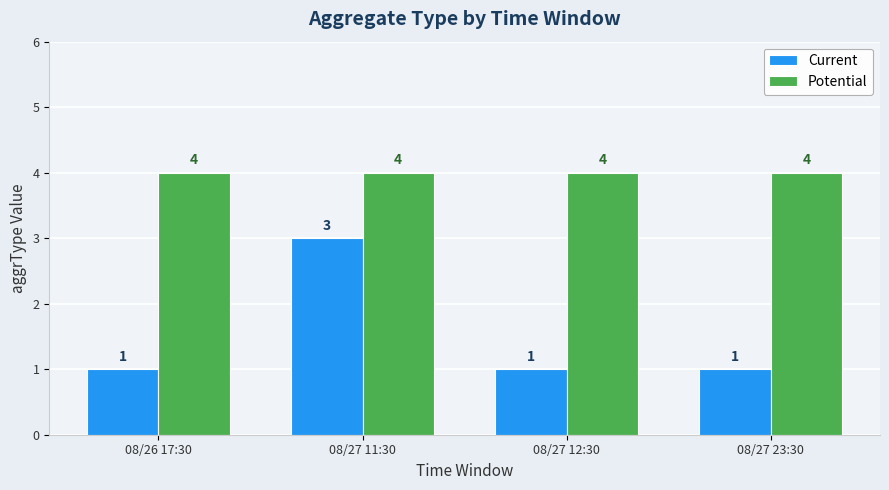

What is the lowest value of the Potential series?

4